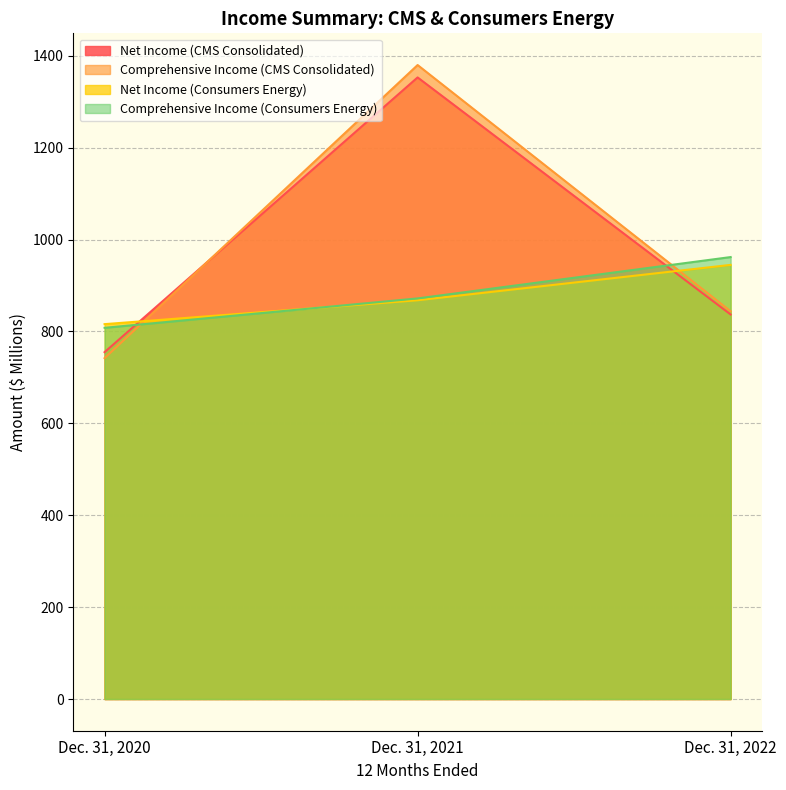

Which series has the largest range (max minus min)?

Comprehensive Income (CMS Consolidated)